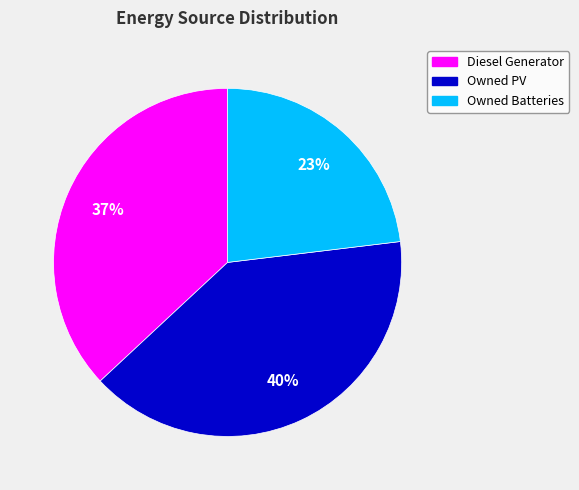

Count the number of slices in the pie.

3